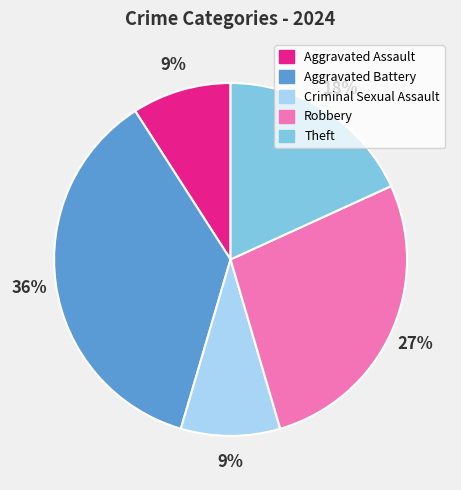

True or false: Aggravated Assault accounts for 1% of the total.

False